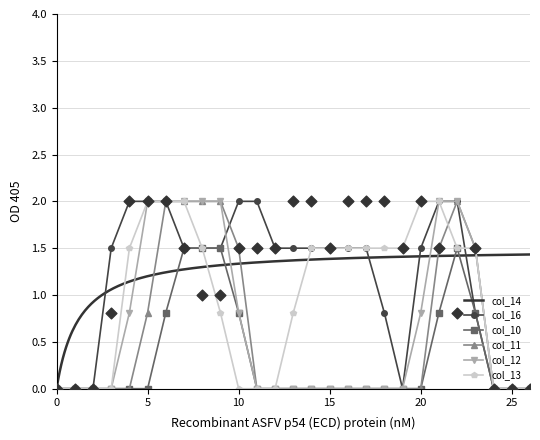

Is the value of col_14 at 21 greater than the value of col_12 at 3?

Yes